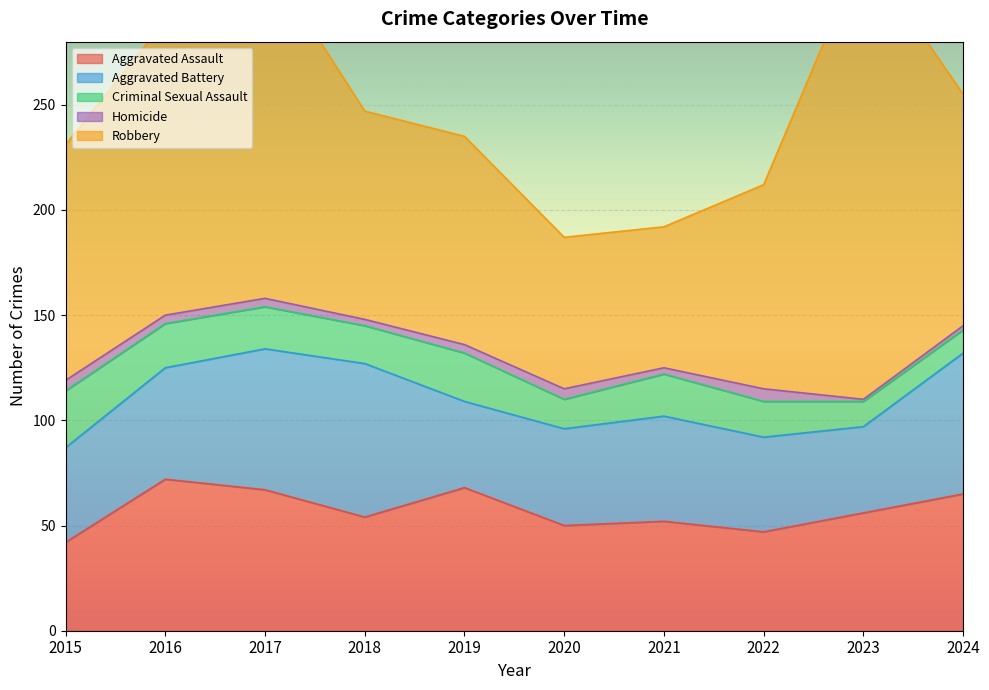

How many series are shown in this chart?

5